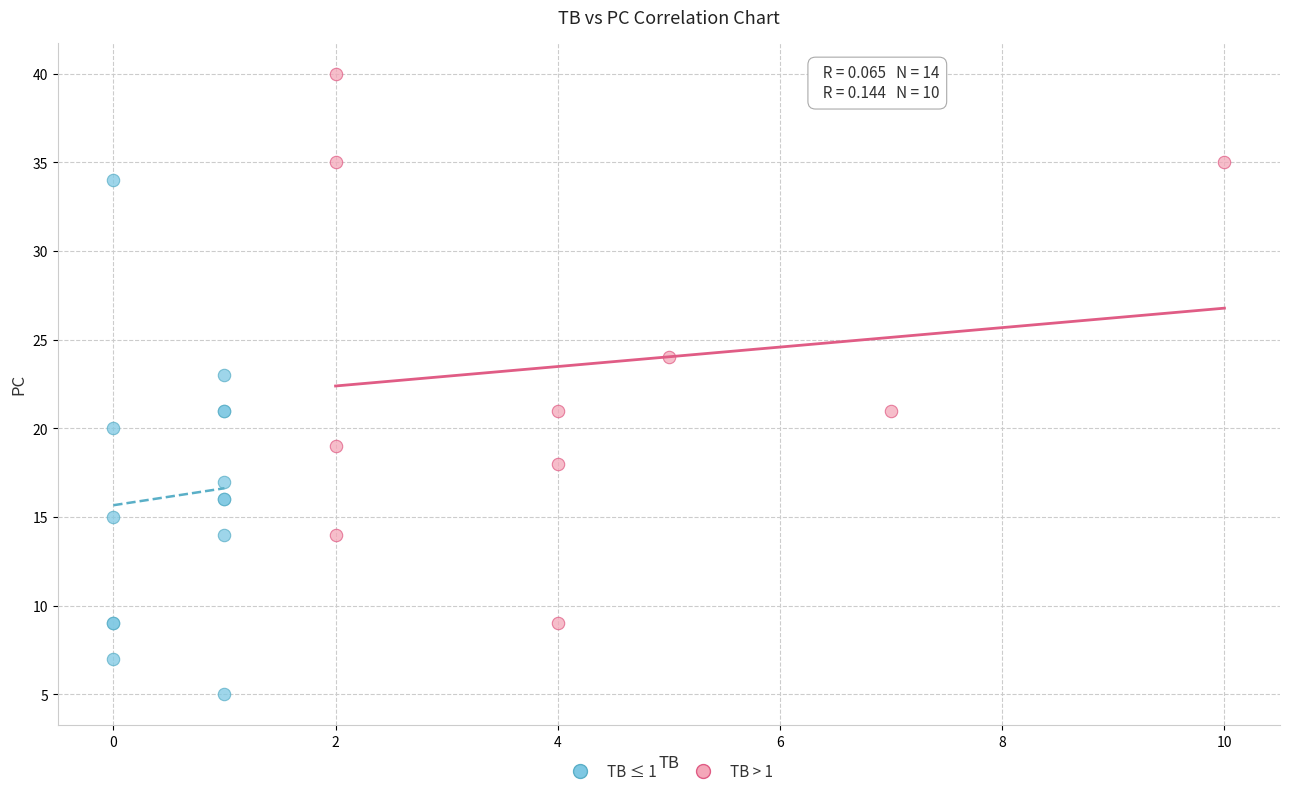

Which series has the largest Y range (max minus min)?

TB > 1